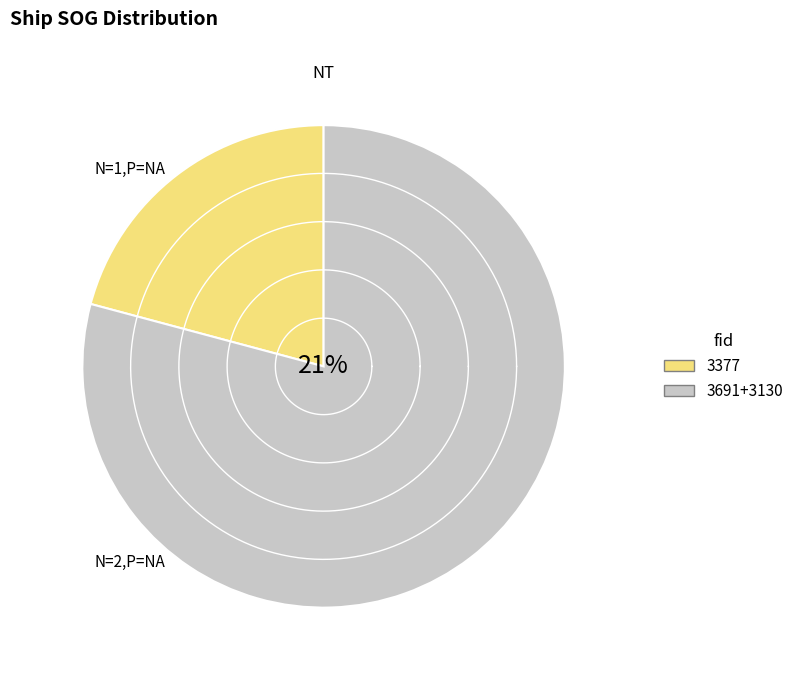

Which category has the smallest portion of the pie?

3377